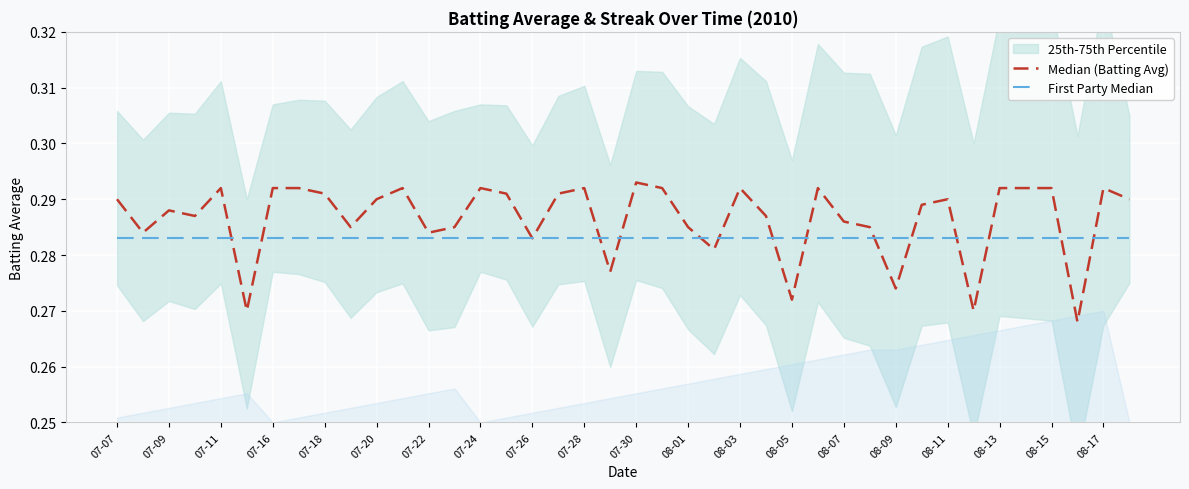

What is the minimum value for Median (Batting Avg)?

0.3